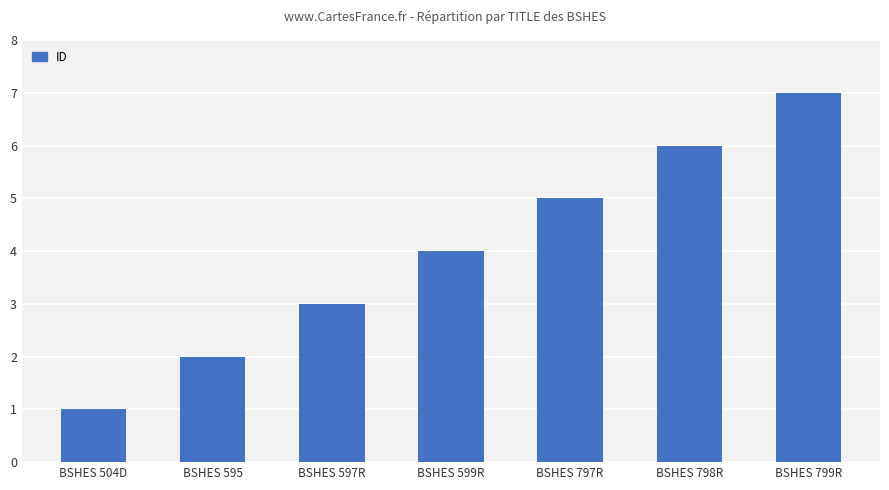

Are the bars horizontal?

No